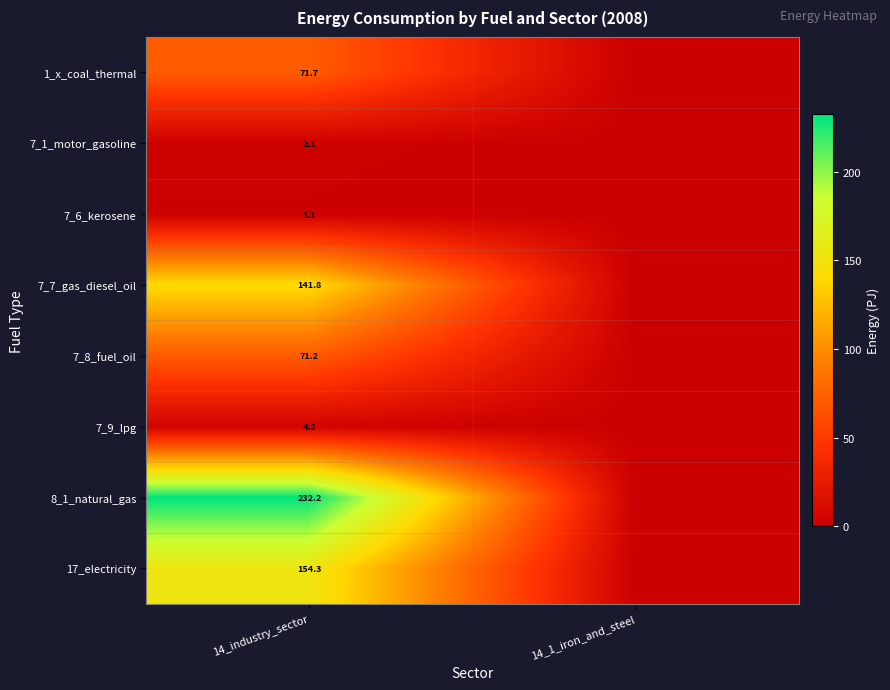

Rank the series at 14_industry_sector from lowest to highest value.

7_6_kerosene, 7_1_motor_gasoline, 7_9_lpg, 7_8_fuel_oil, 1_x_coal_thermal, 7_7_gas_diesel_oil, 17_electricity, 8_1_natural_gas